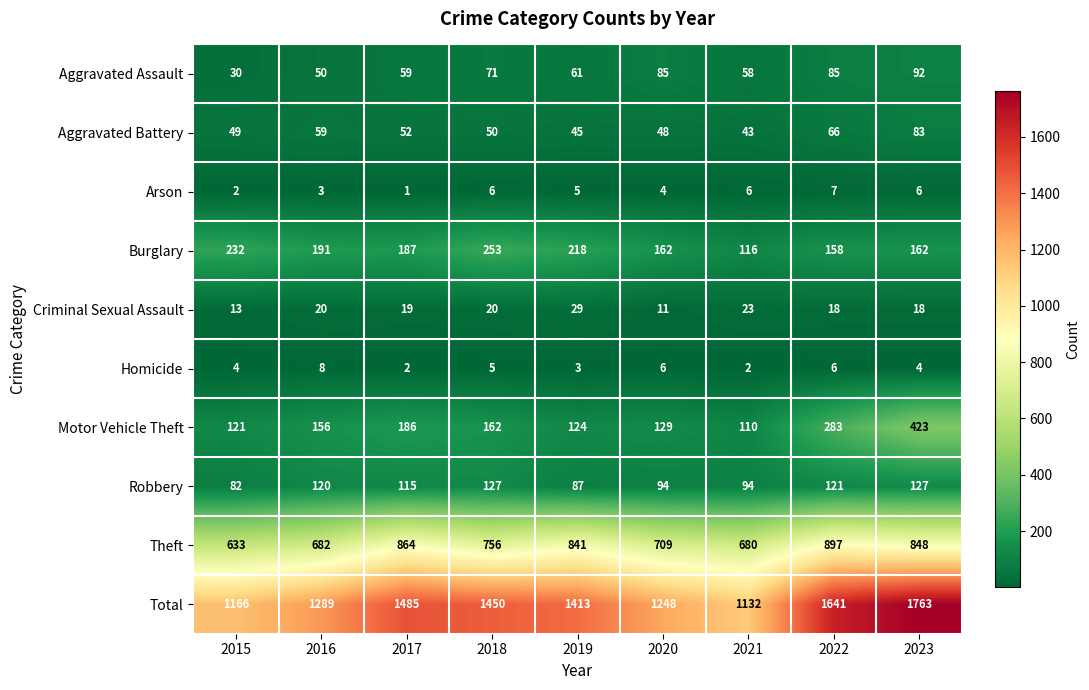

What is the difference between the highest and lowest values at 2019?

1410